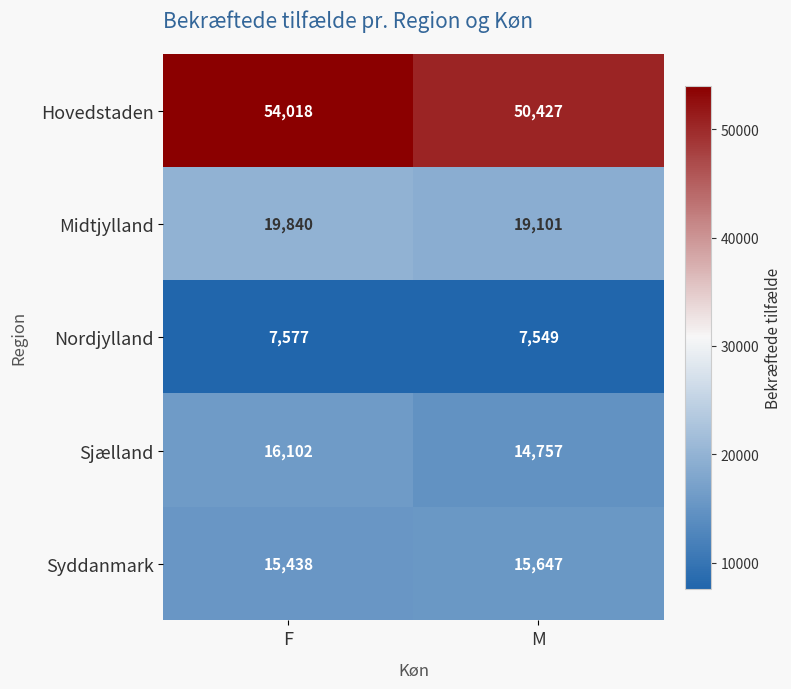

What is the difference between the highest and lowest values at M?

42878